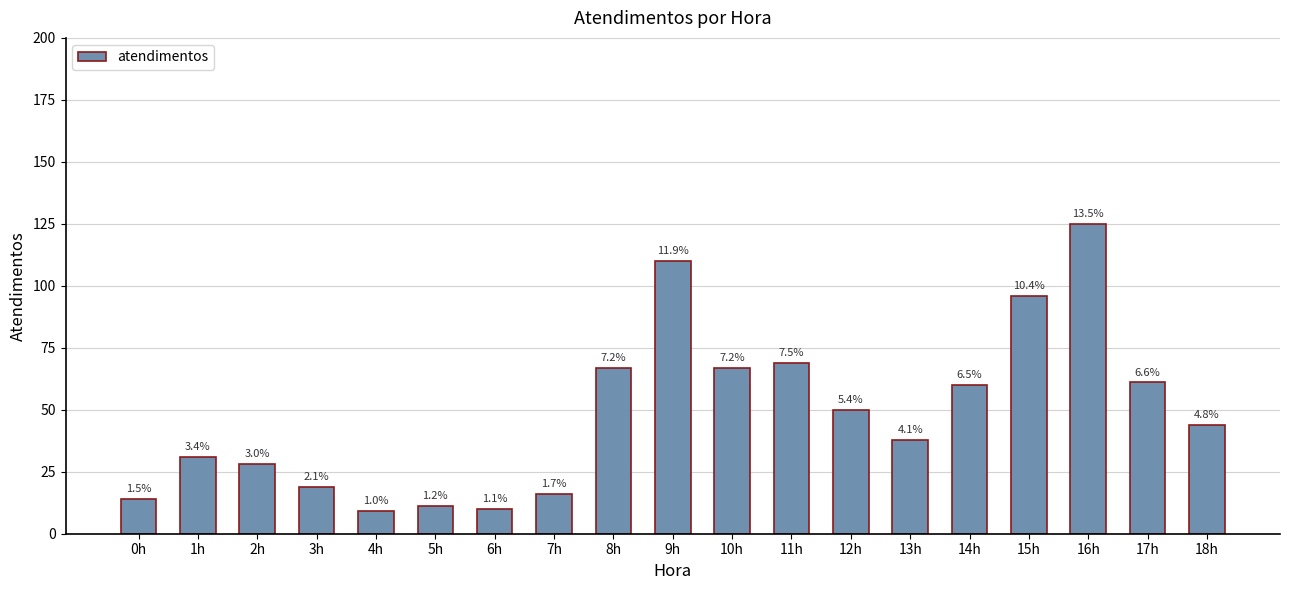

Are the bars horizontal?

No